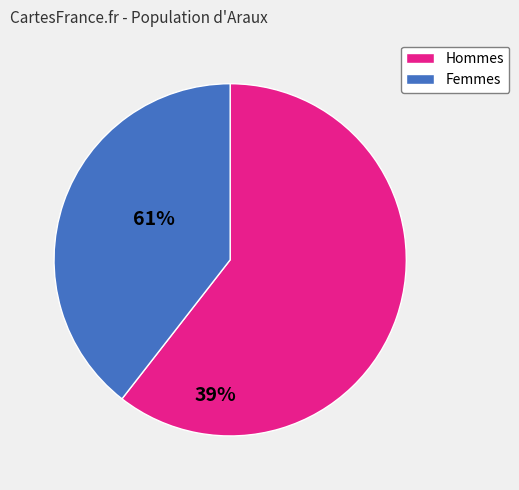

Is there a majority slice in this chart?

Yes